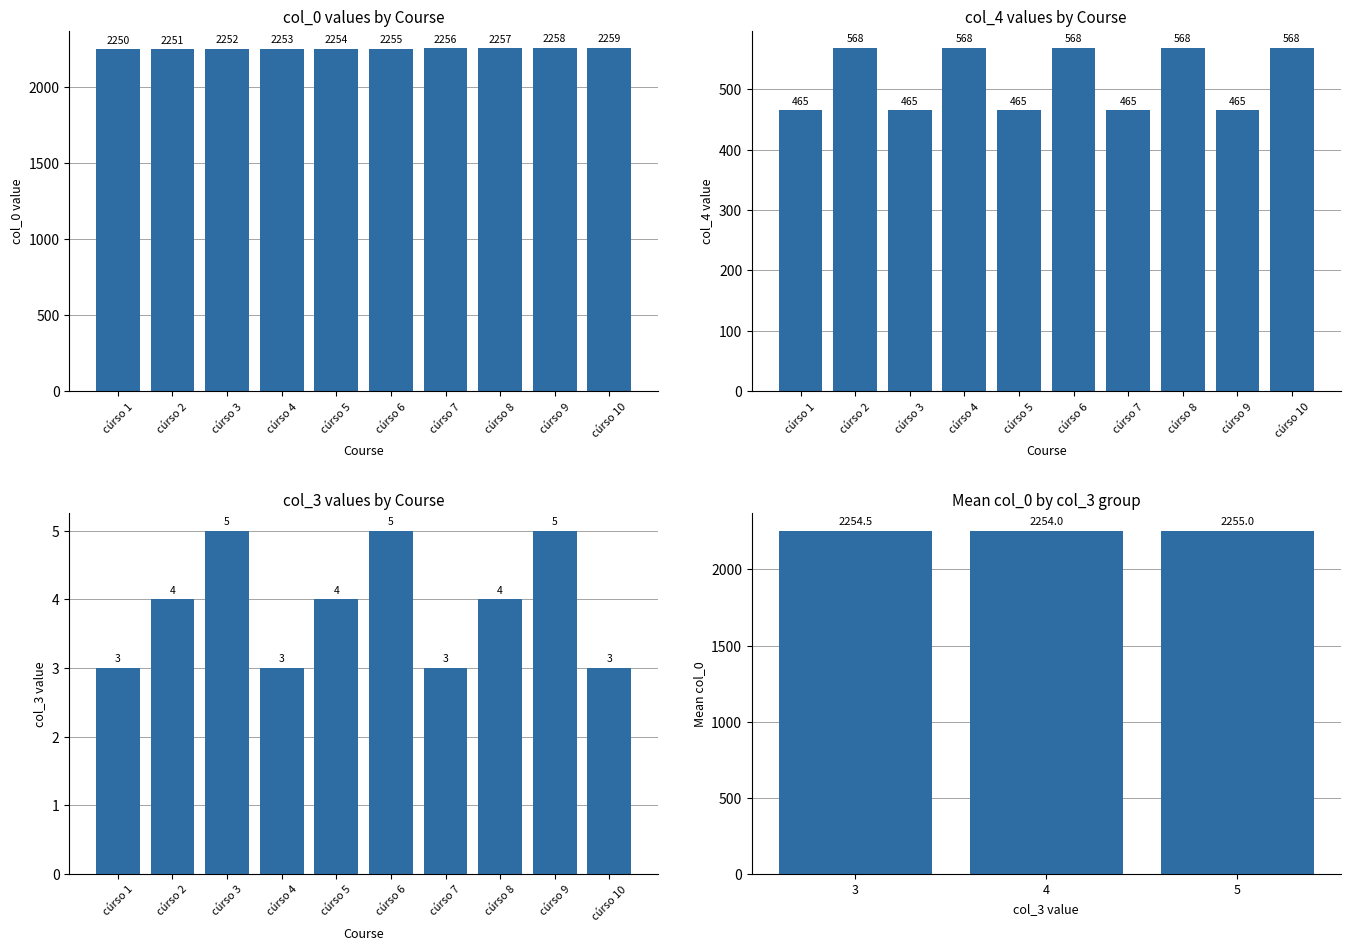

Is it true that col_4 equals 568 at cúrso 10?

True